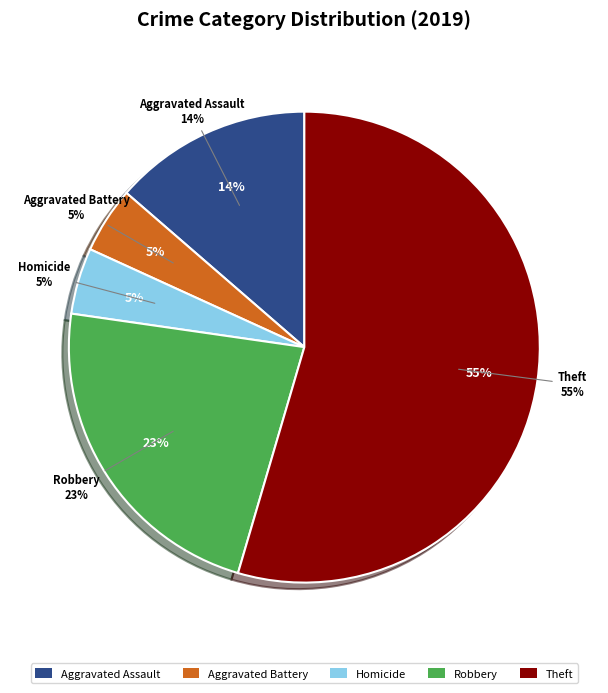

Is it true that Robbery is 9% of the pie?

False